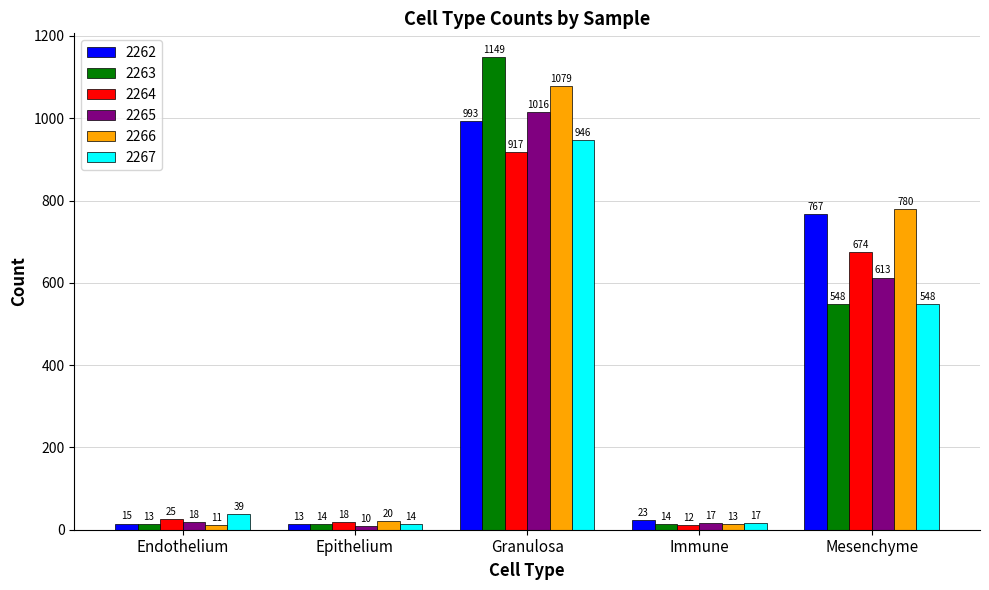

What is the sum of all 2262 values?

1811